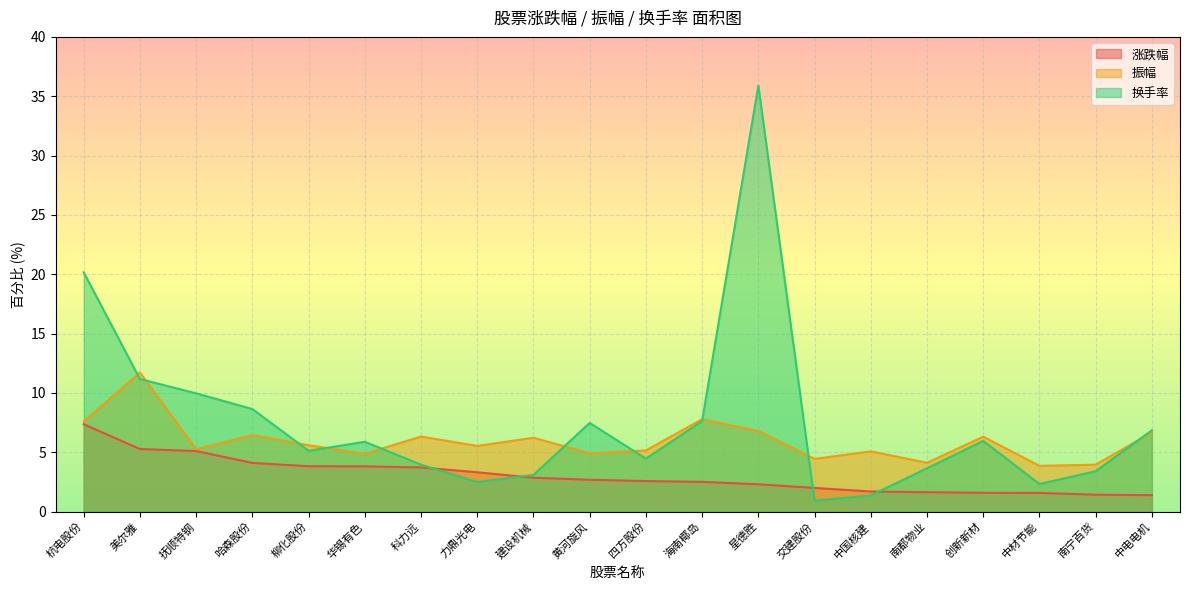

True or false: 振幅 has more than 1 interior local peaks.

True